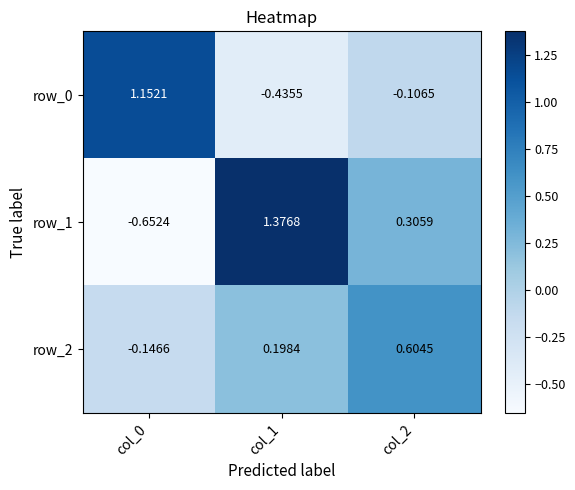

Where is row_2 nearest to the value 0?

col_0